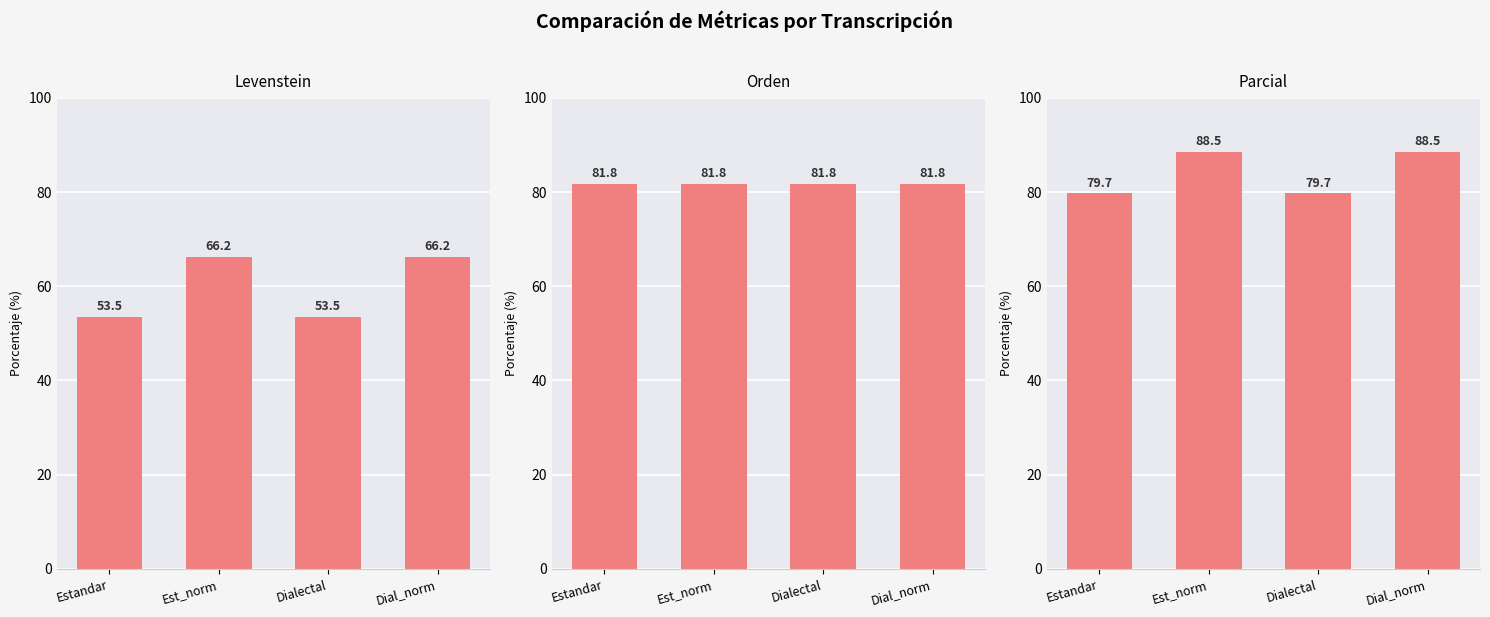

How many distinct data groups are displayed?

3